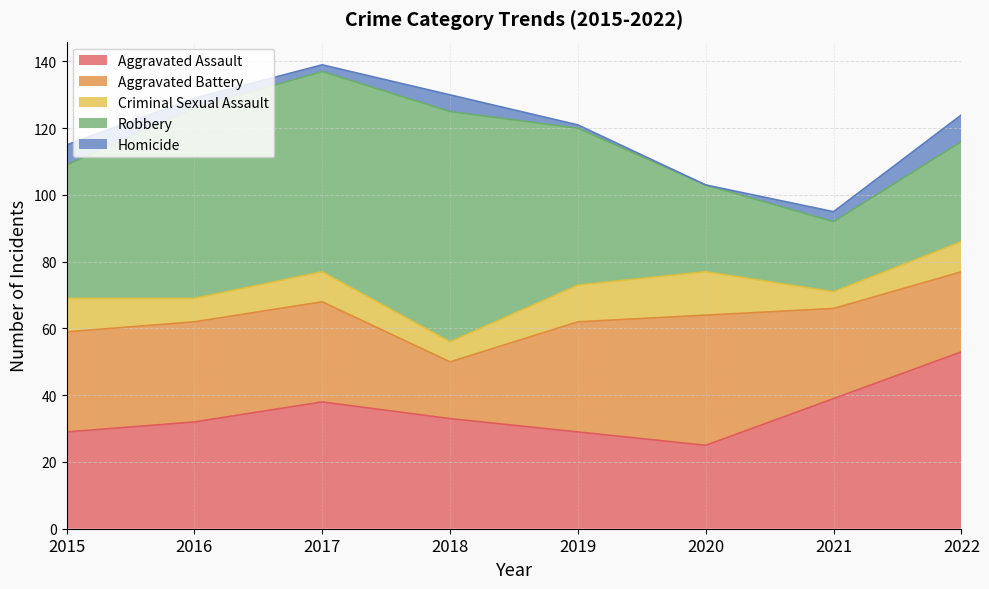

True or false: Aggravated Battery has a value of 52 at 2016.

False